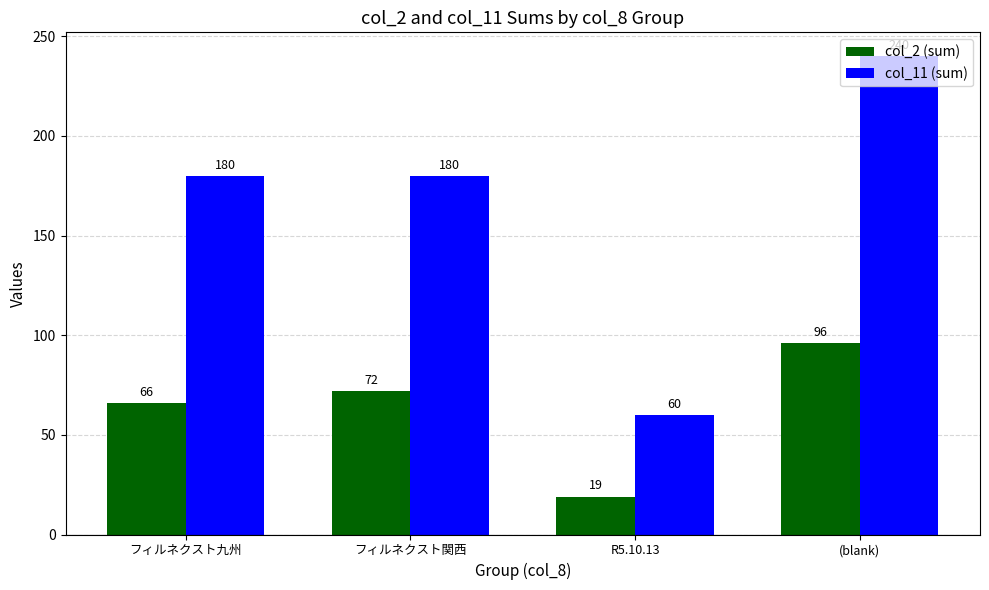

What is the label of the 2nd bar from the left?

フィルネクスト関西